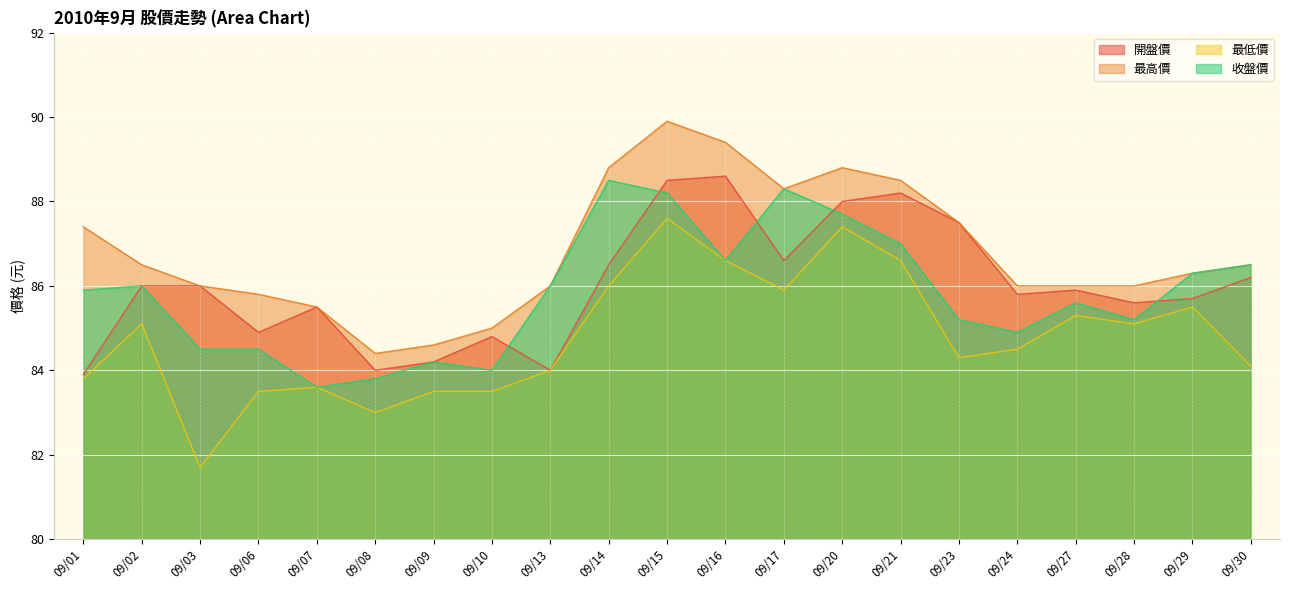

What is the value of the 開盤價 point at the 16th from the left?

87.5